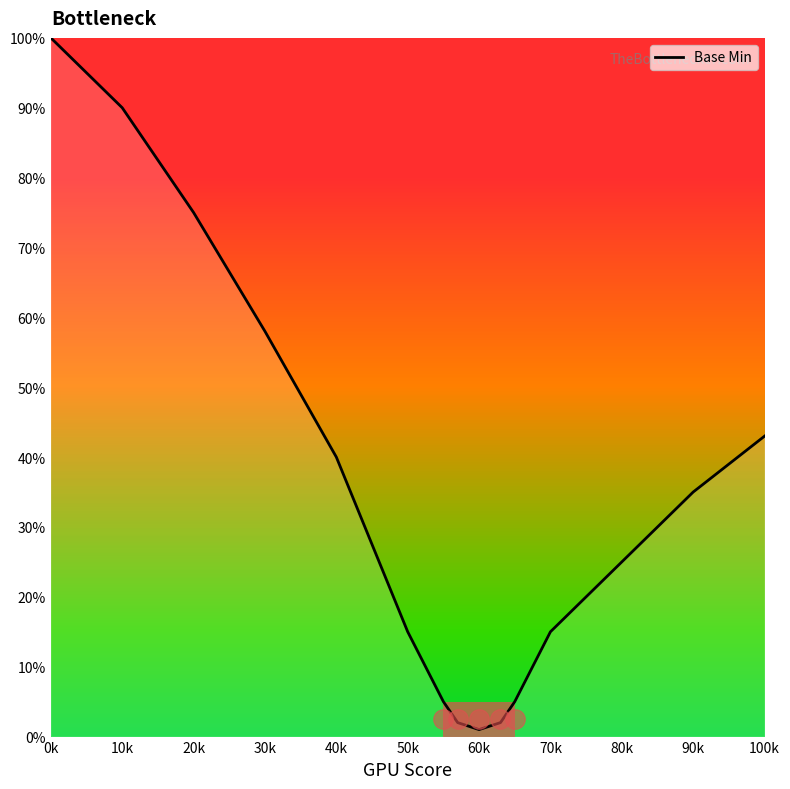

What is the difference between the maximum and minimum values?

99